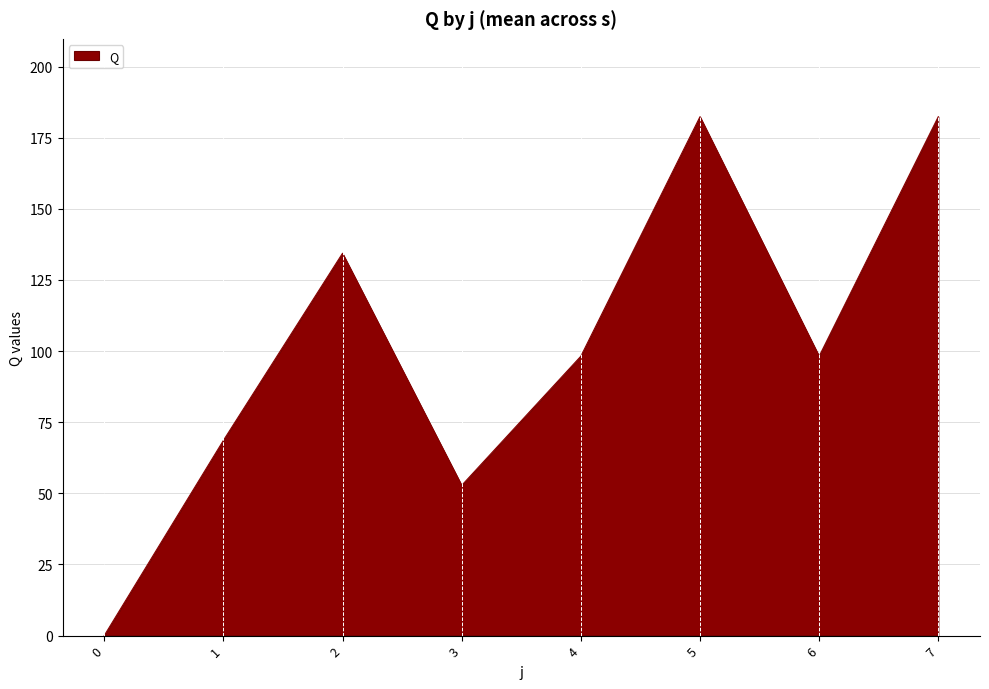

How many interior local valleys (lower than both neighbors) does the data have?

2